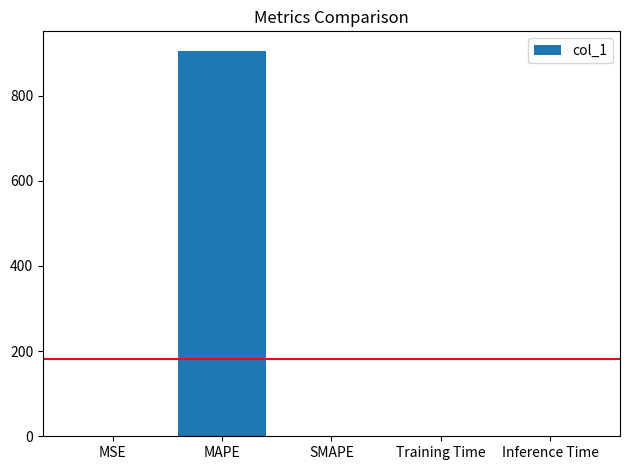

Between Training Time and MAPE, which is larger?

MAPE